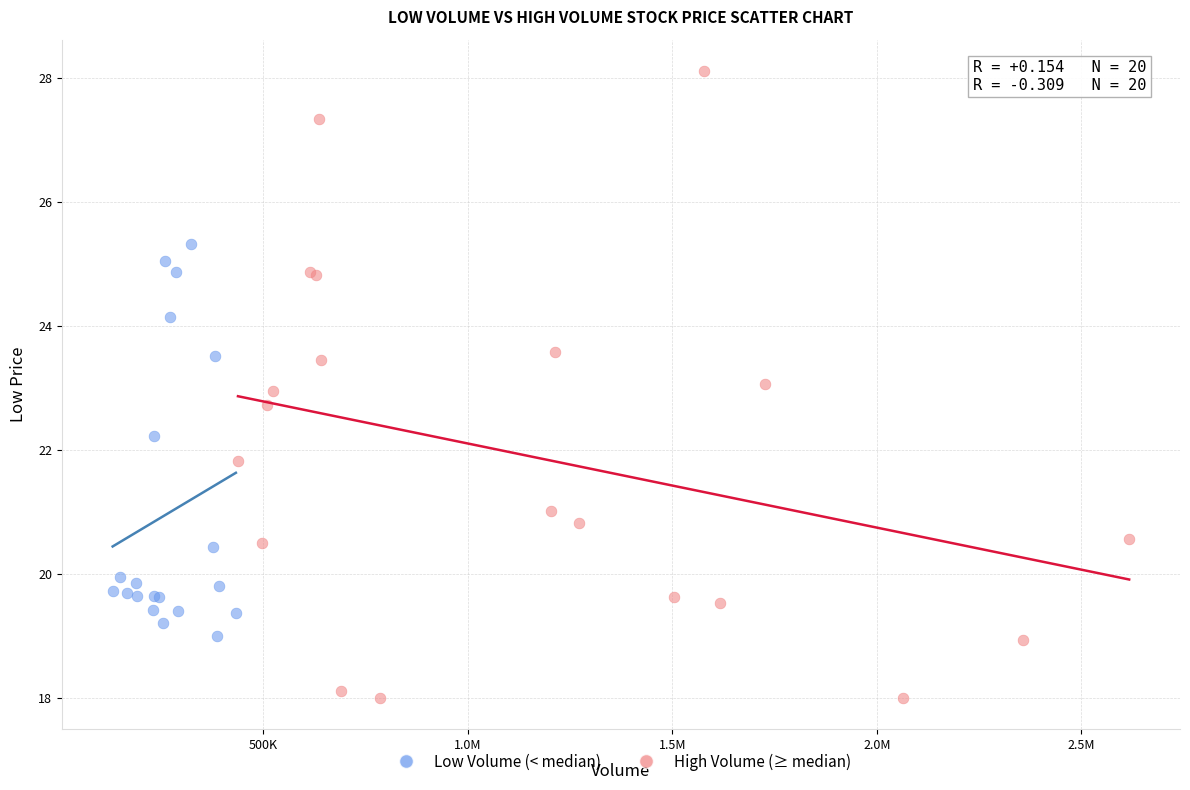

What are all the series names shown in the legend?

Low Volume (< median), High Volume (≥ median)